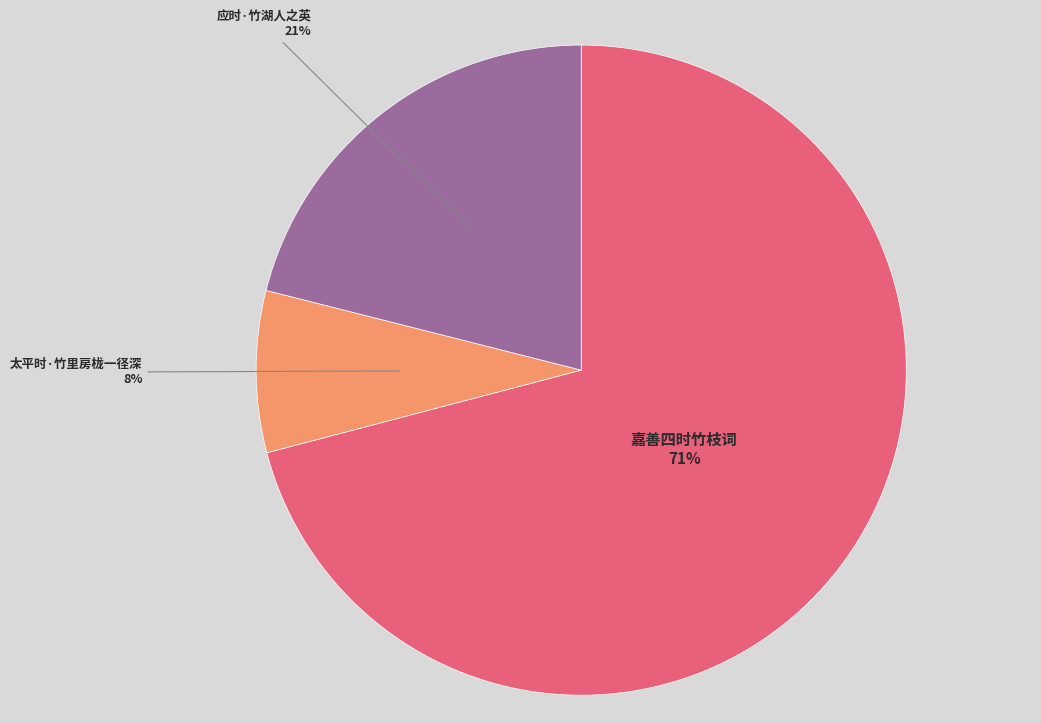

To the nearest percent, what is the difference between the 应时·竹湖人之英 and 嘉善四时竹枝词 slice percentages?

50%